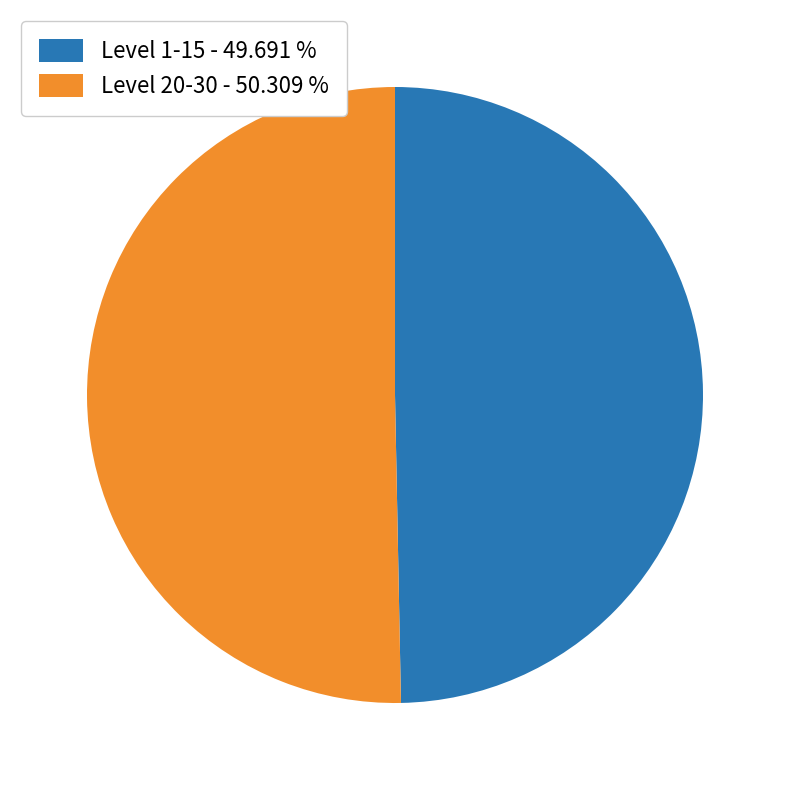

What is the majority slice?

Level 20-30 - 50.309 %